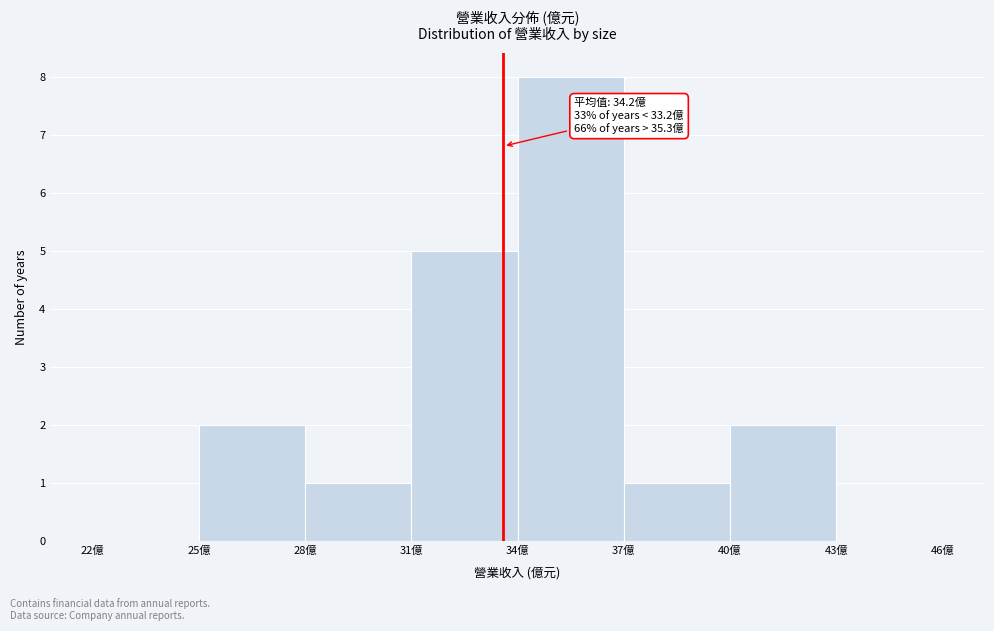

Over which range of the x-axis is the bar tallest?

34 to 37